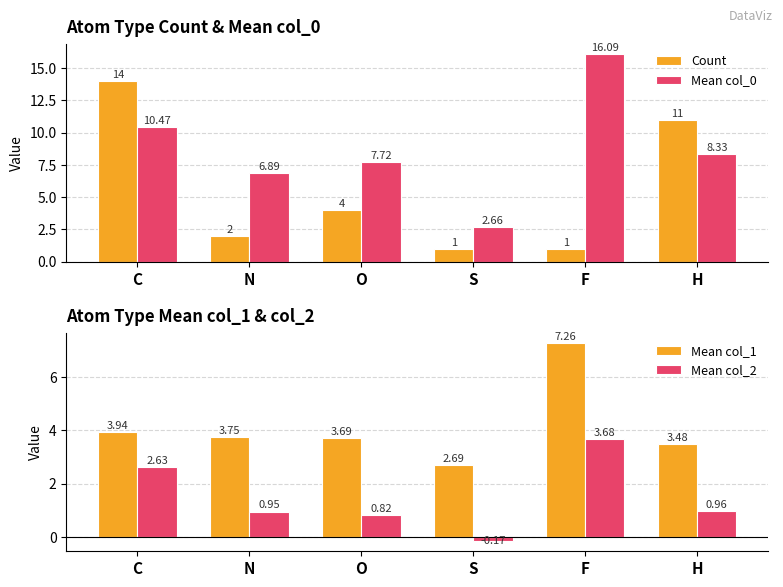

What is the sum of all Count values?

33.0